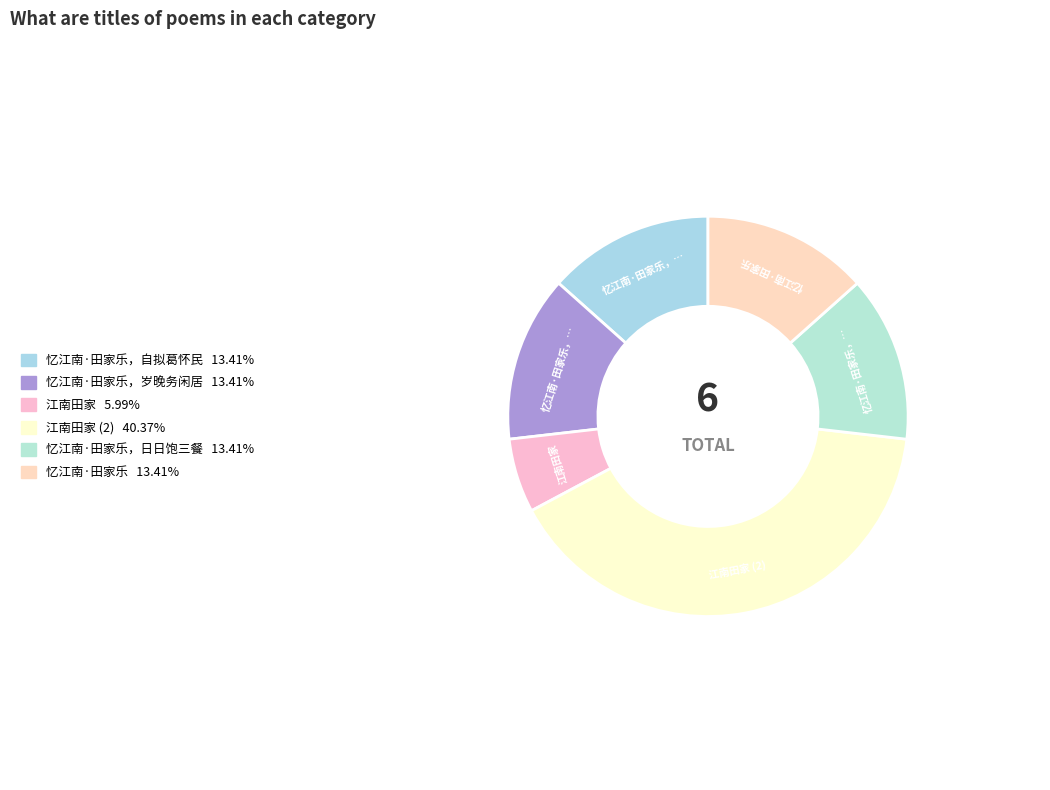

Count the number of slices in the pie.

6